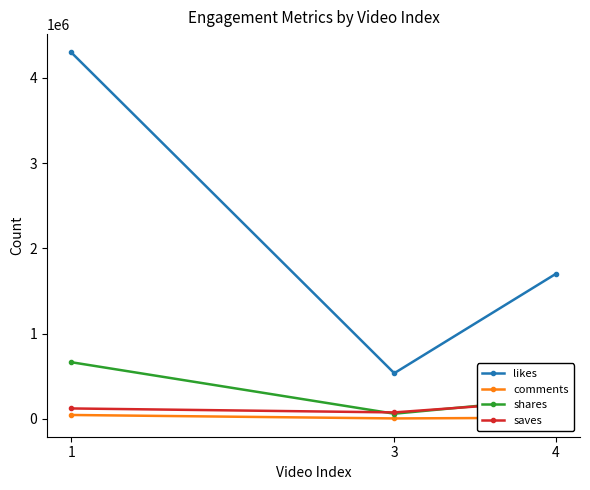

Reading right to left, transcribe all the data shown in this chart.

likes: 4=1700000	3=534000	1=4300000
comments: 4=11200	3=3131	1=43600
shares: 4=236700	3=58400	1=663100
saves: 4=211100	3=73800	1=120300